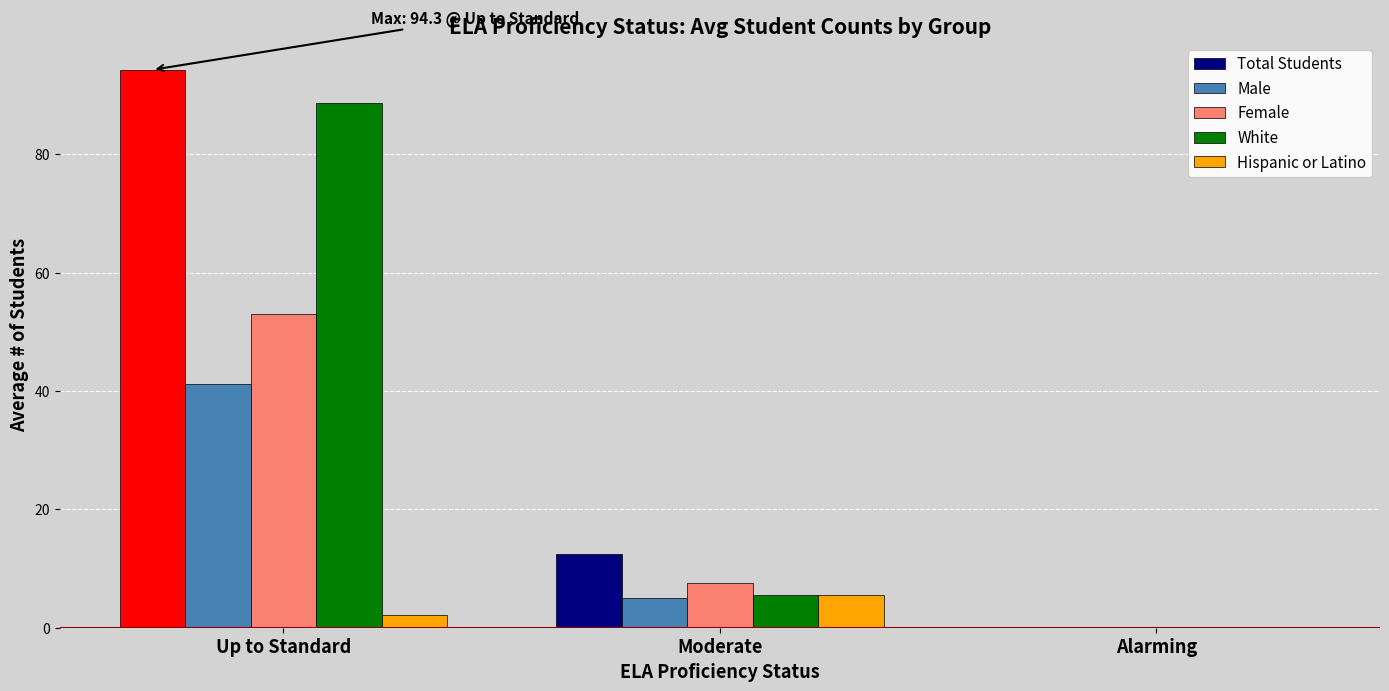

How many groups of bars are there?

3